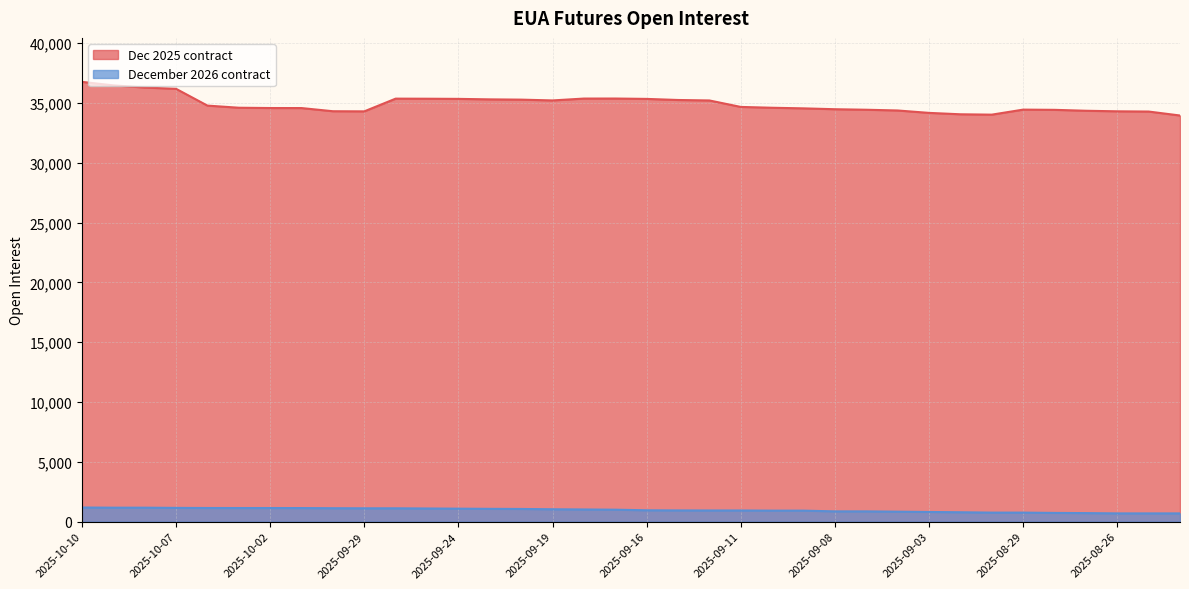

True or false: December 2026 contract has more than 0 points higher than both neighbors.

False